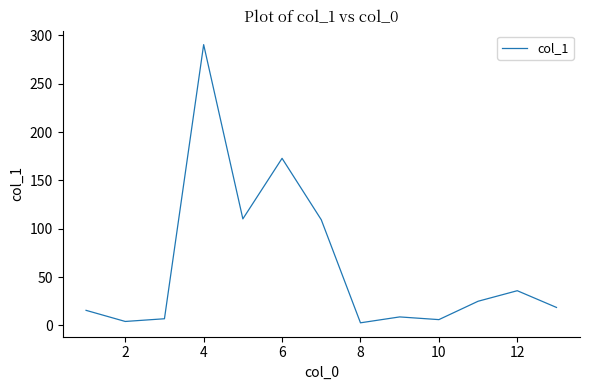

What is the difference between the maximum and second lowest values?

286.3